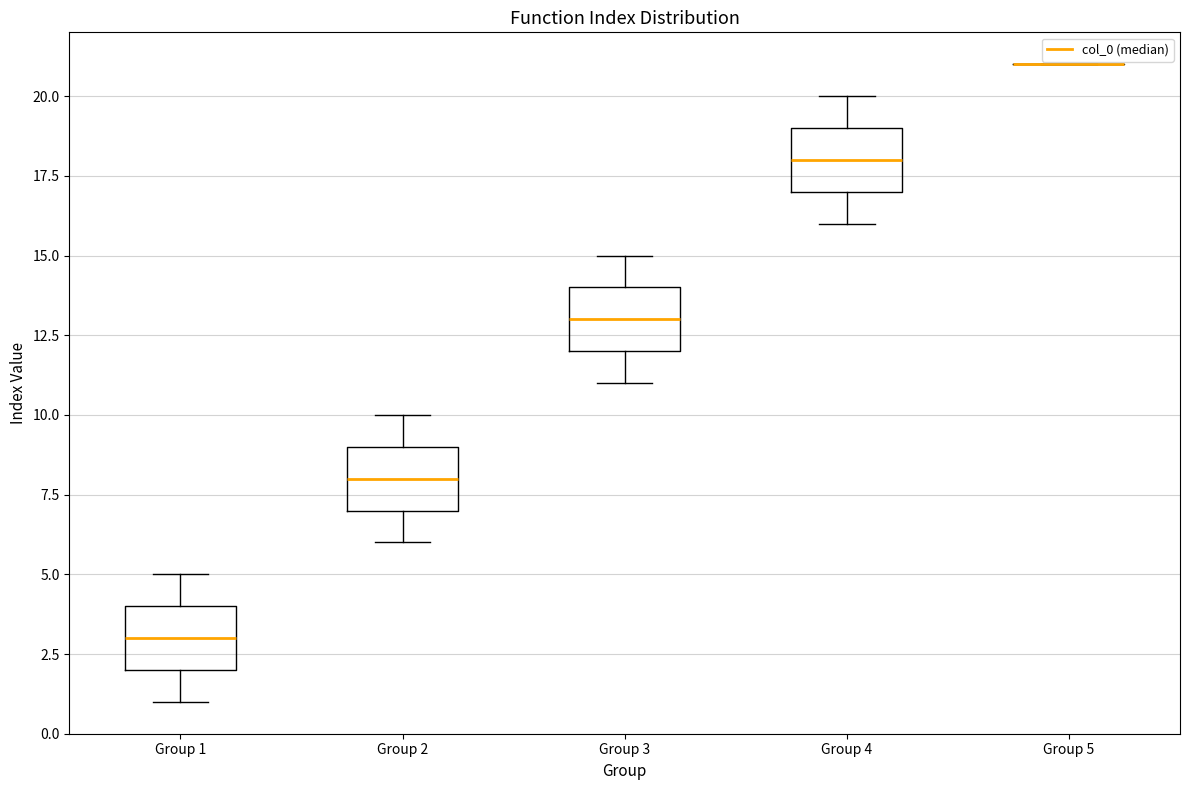

Reading left to right, transcribe this box plot: for each box, give where its median line is, the range the box spans, and where its two whiskers end, as read against the y-axis. The values are not printed on the chart, so give them approximately, as read against the axis.

Group 1: median 3, box 2 to 4, whiskers 1 to 5
Group 2: median 8, box 7 to 9, whiskers 6 to 10
Group 3: median 13, box 12 to 14, whiskers 11 to 15
Group 4: median 18, box 17 to 19, whiskers 16 to 20
Group 5: box collapsed to a line at 21, whiskers 21 to 21